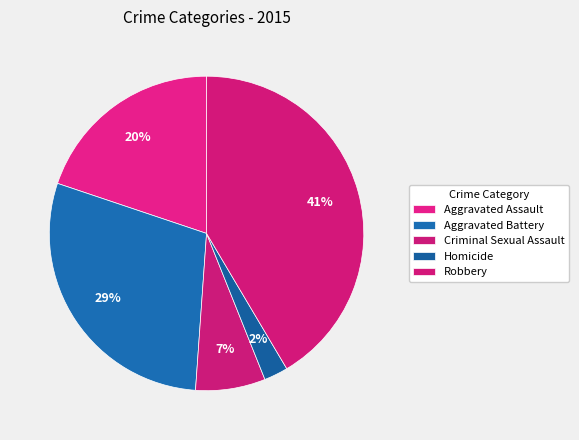

How many slices are in this pie chart?

5